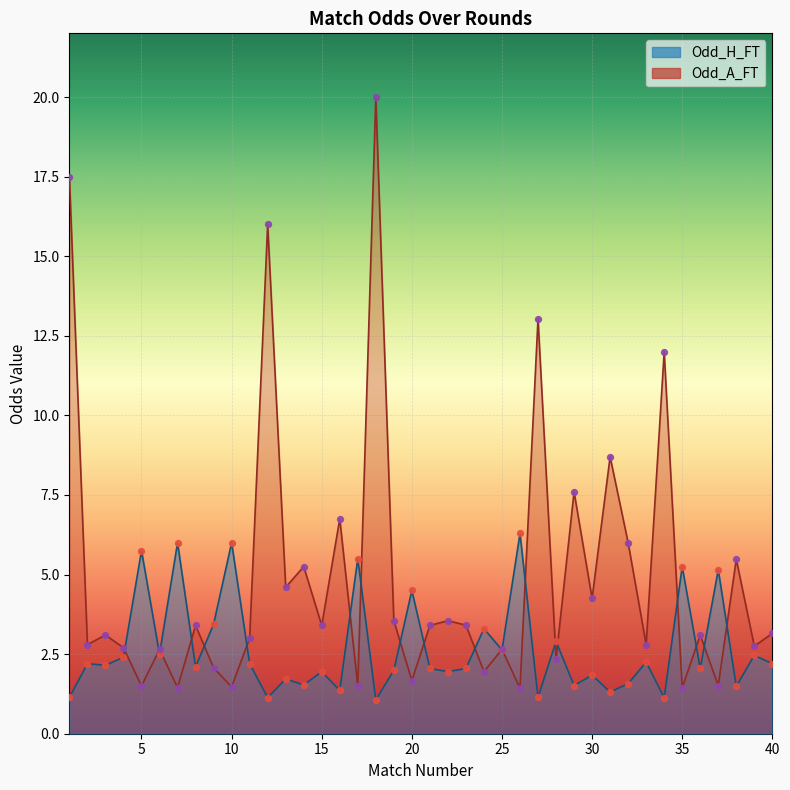

At which category is the sum across all series the highest?

18